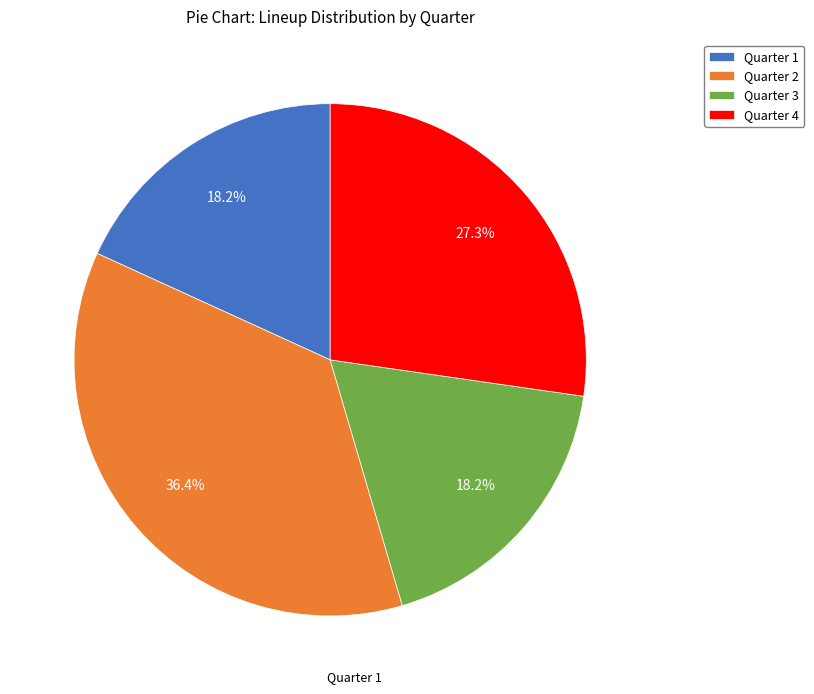

How many slices are in this pie chart?

4